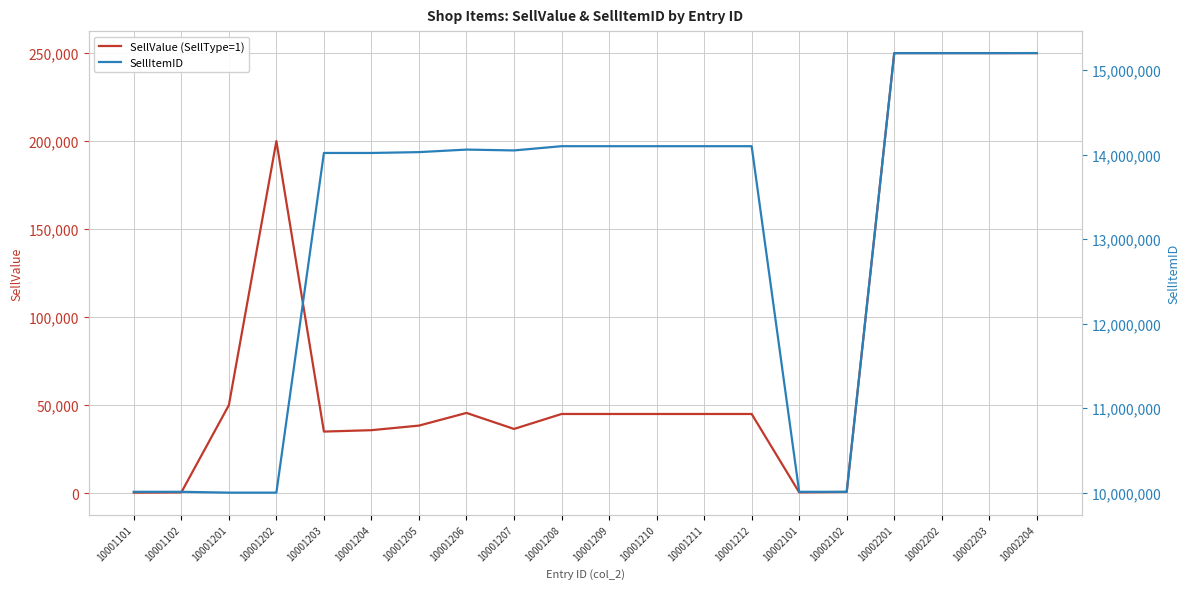

What is the value of the SellItemID point at the 2nd from the left?

10010011